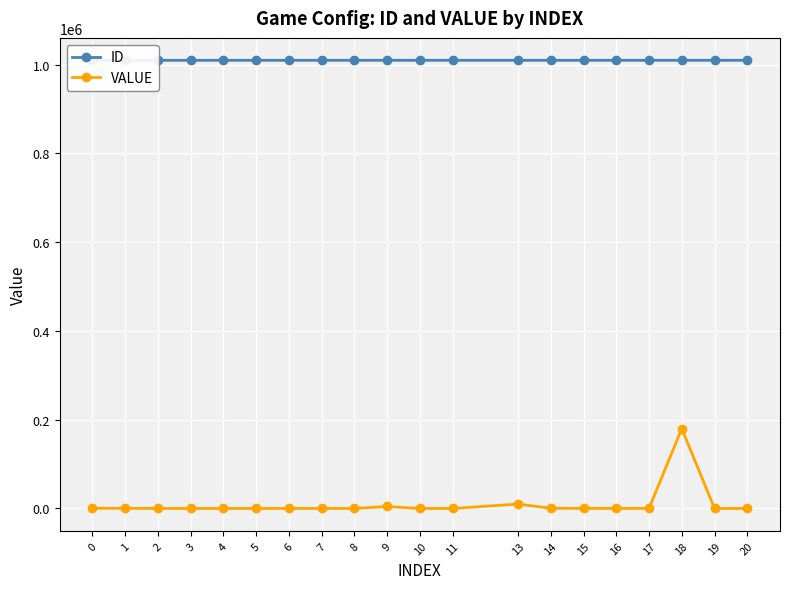

At 3, list the series in order from largest to smallest.

ID, VALUE